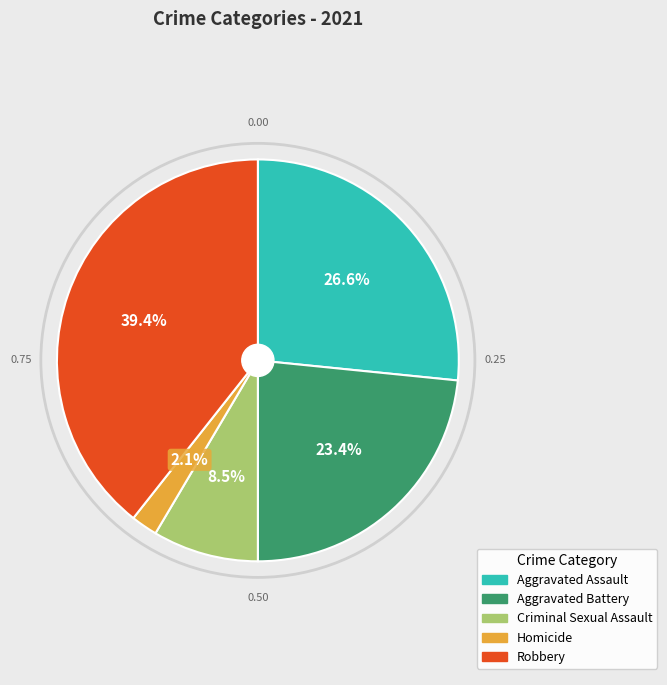

What portion of the pie excludes Aggravated Assault?

73.4%